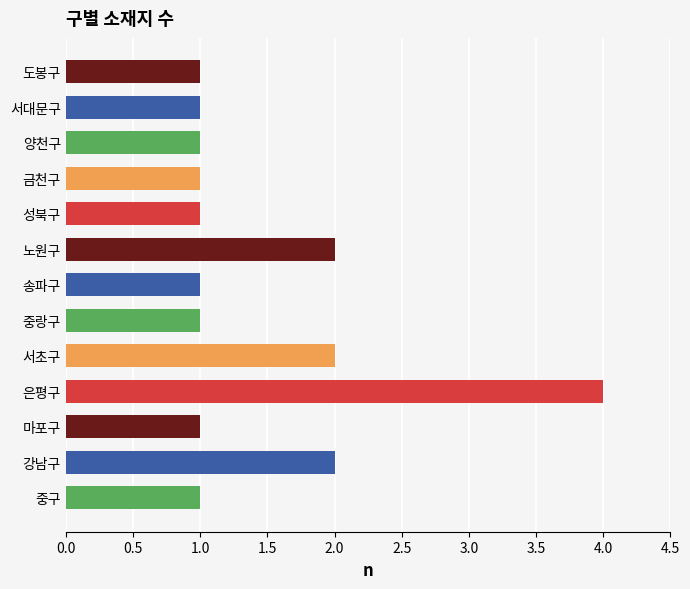

The value at 도봉구 is 2. True or false?

False